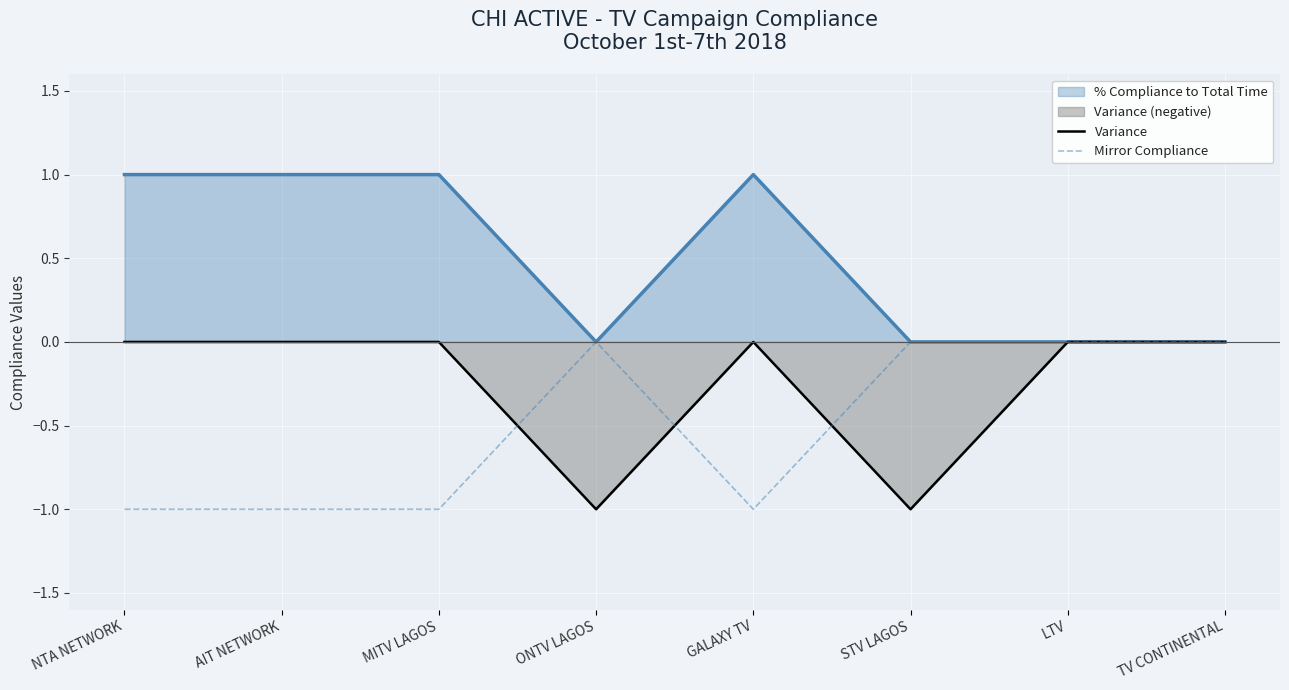

The Variance series shows 1 at AIT NETWORK. True or false?

False